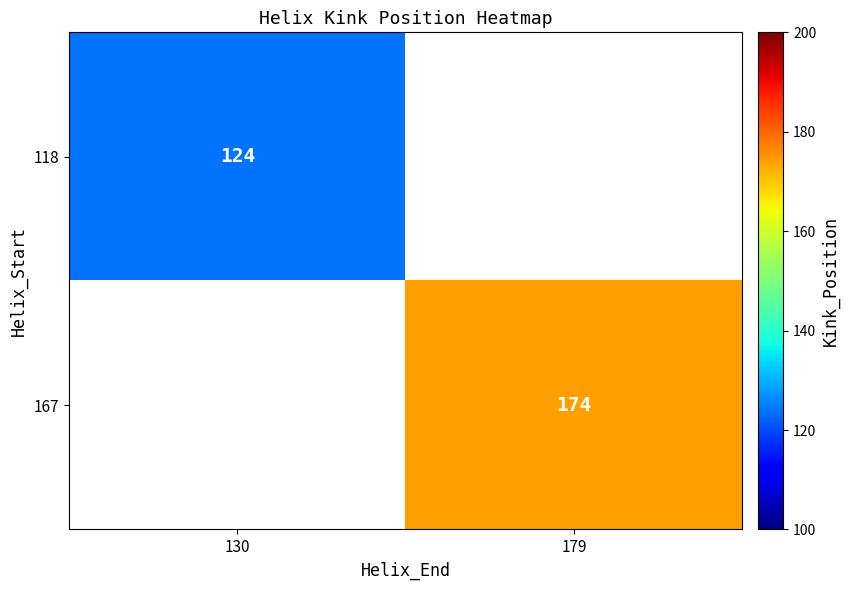

The value of 118 at 130 is 216. True or false?

False